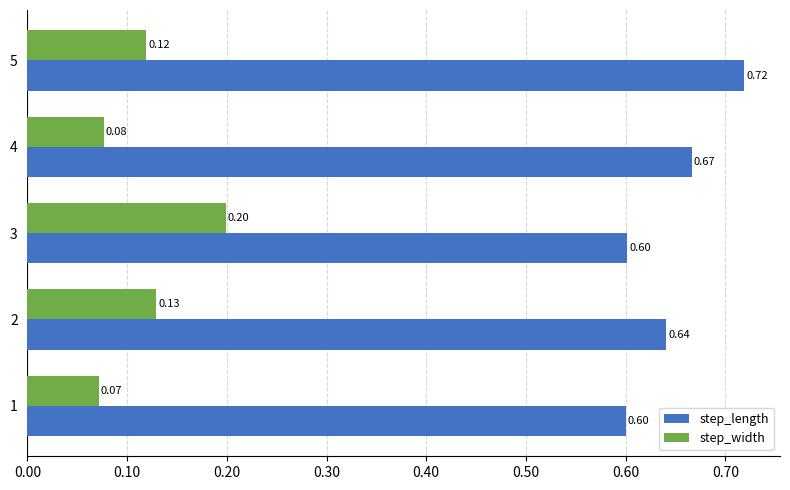

What is the average value of the step_length series?

0.6